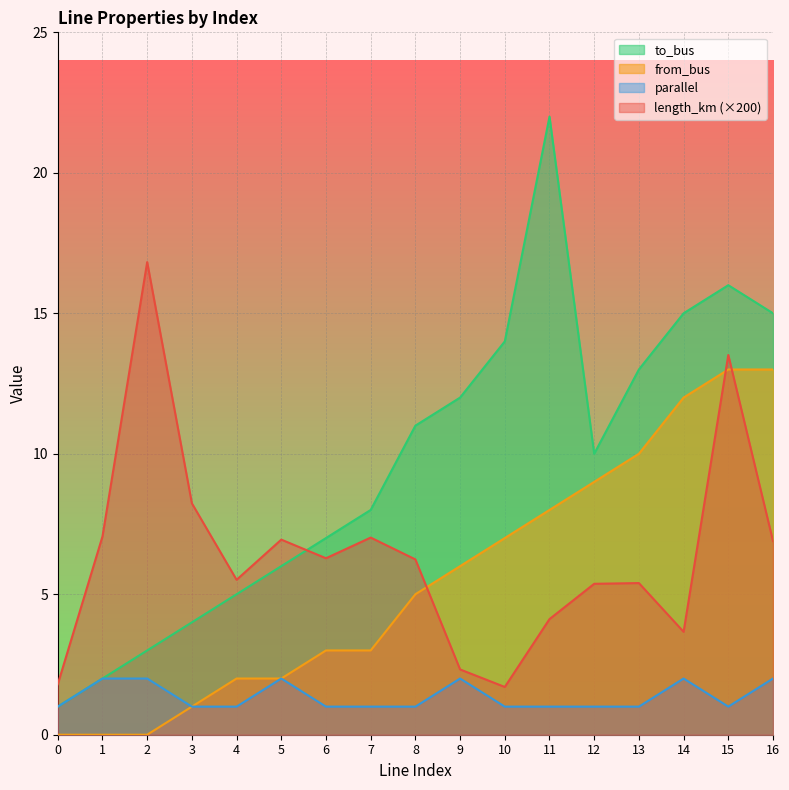

What is the difference between the highest and lowest values at 0?

1.8